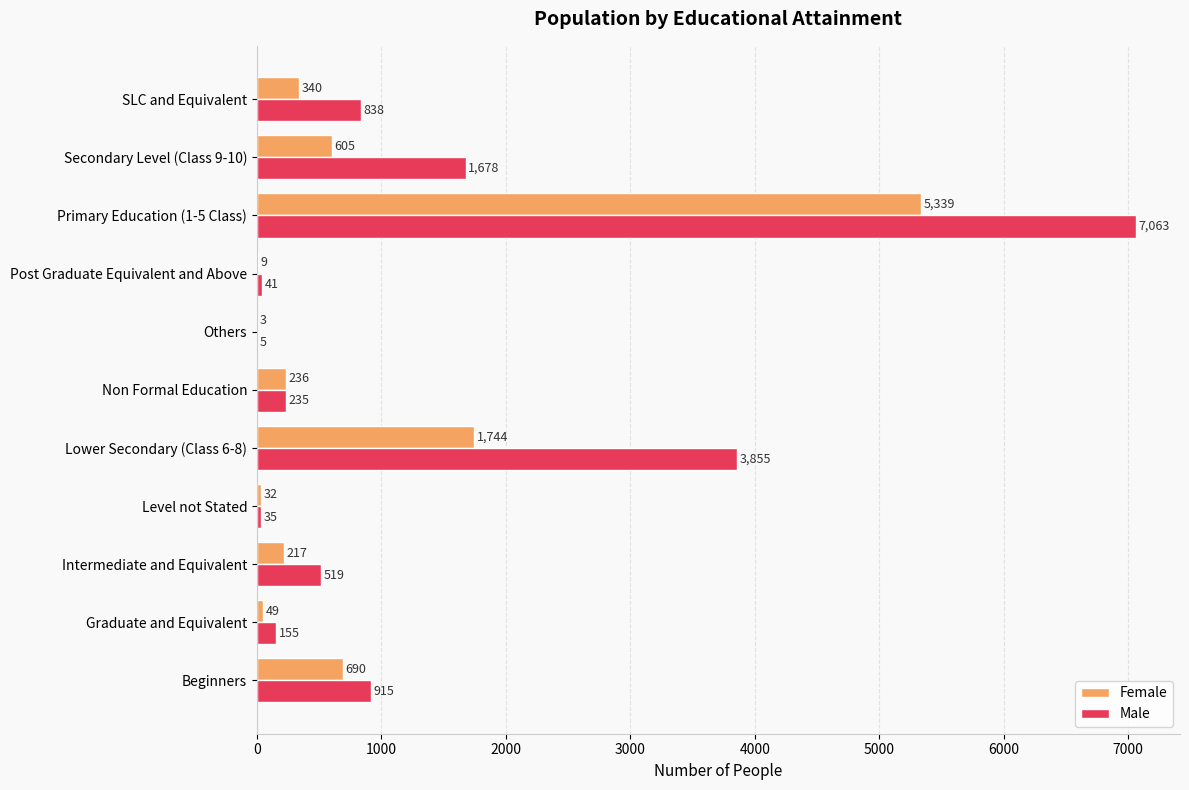

What is the greatest value displayed?

7063